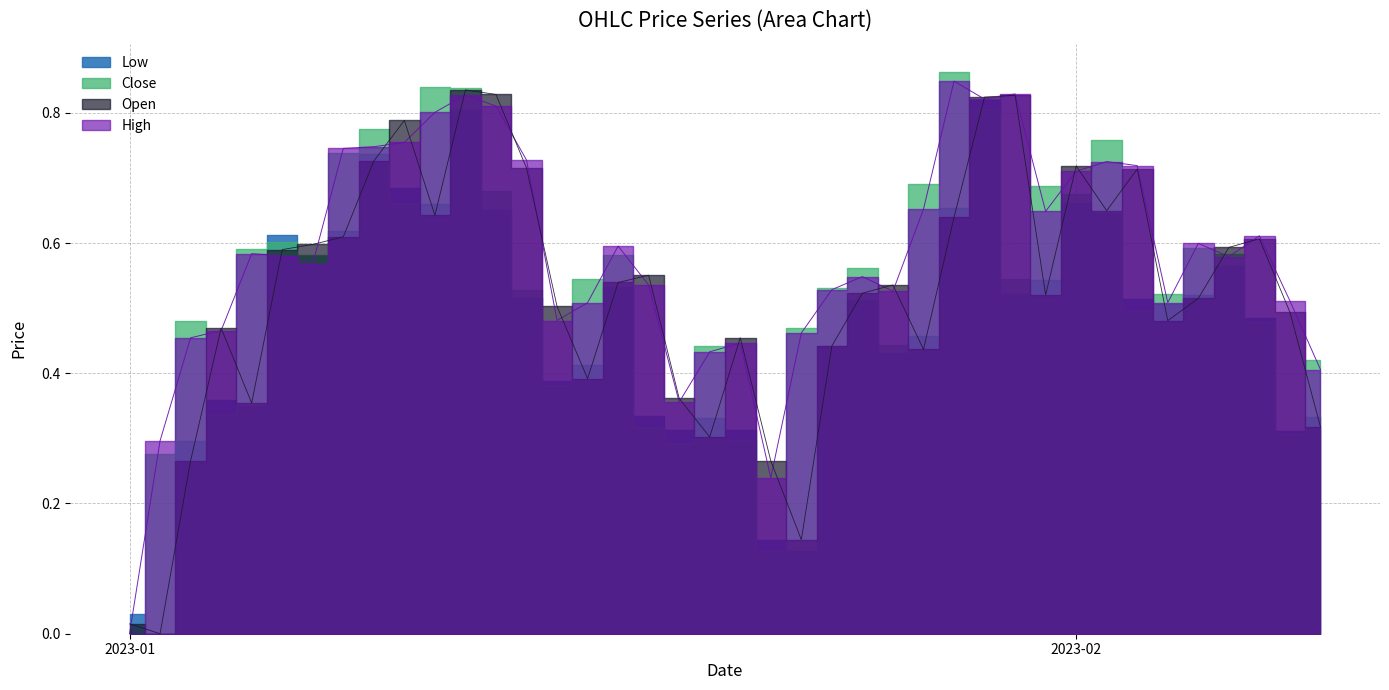

How many lines are shown in the chart?

2